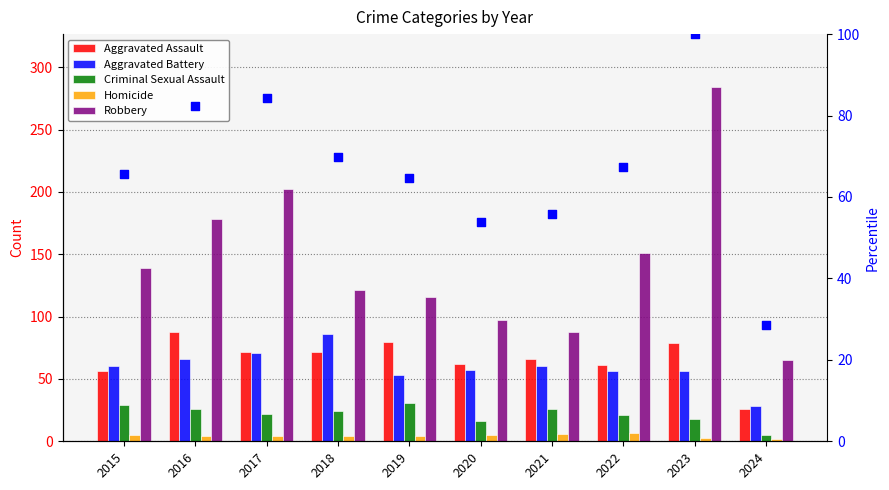

Is the value of percentile rank at 2015 greater than the value of Aggravated Assault at 2016?

No